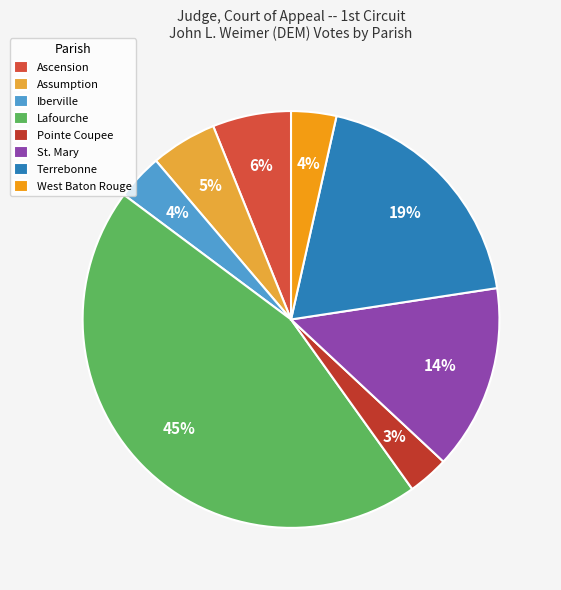

The West Baton Rouge slice represents 4% of the pie. True or false?

True